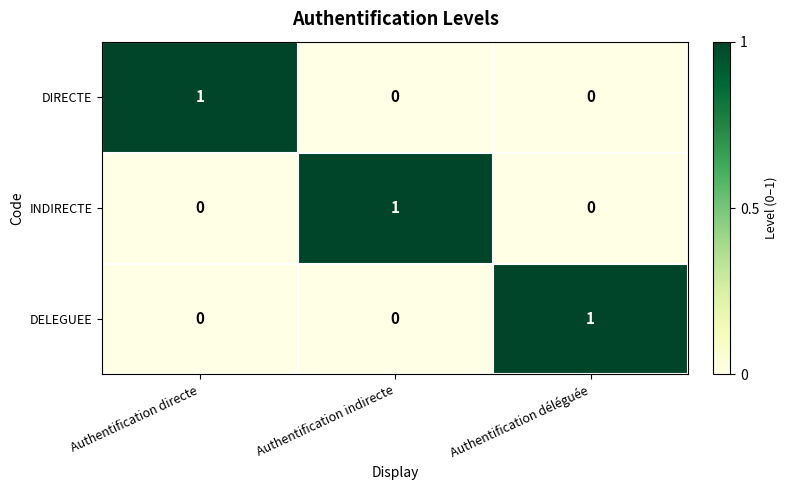

Count the INDIRECTE values in the range 0 to 1.

3